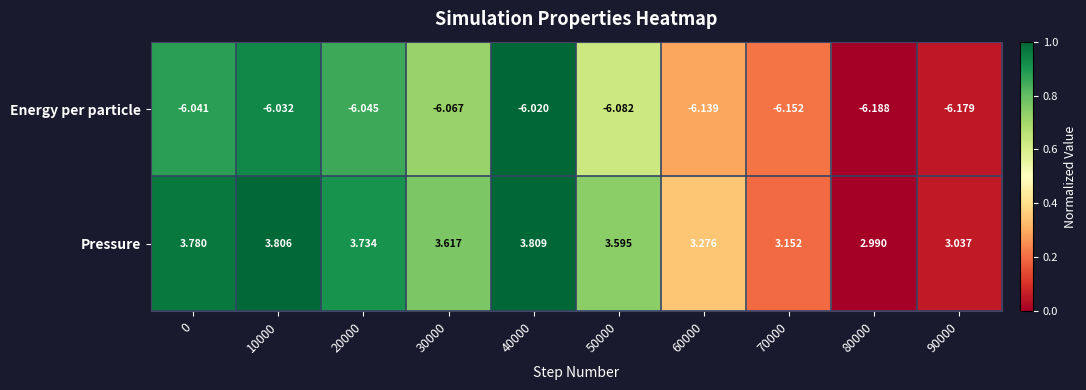

Between 80000 and 90000, which series saw the biggest shift?

Pressure